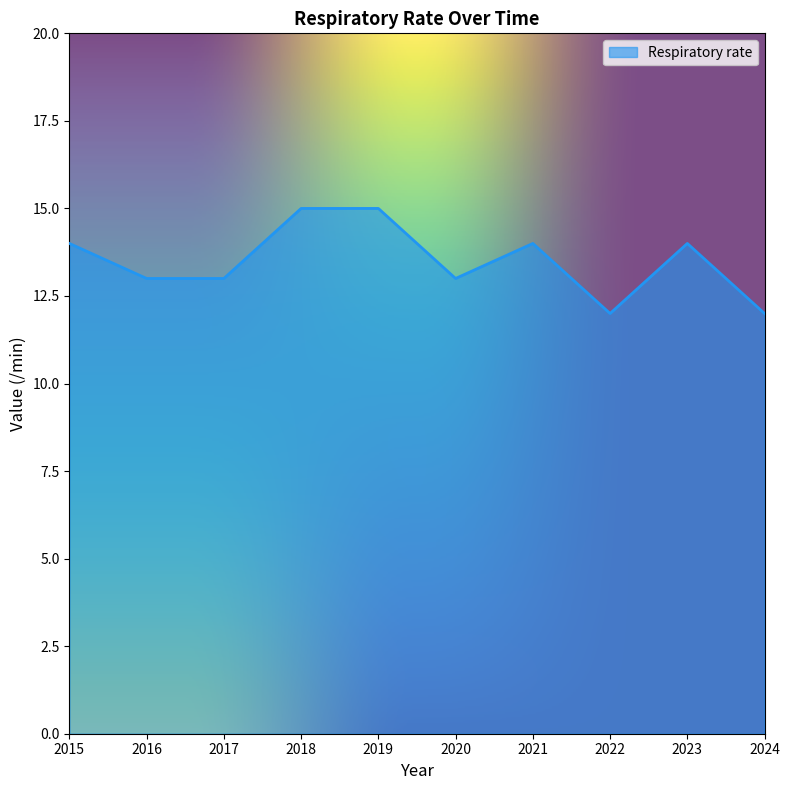

How many values are between 13 and 14?

6